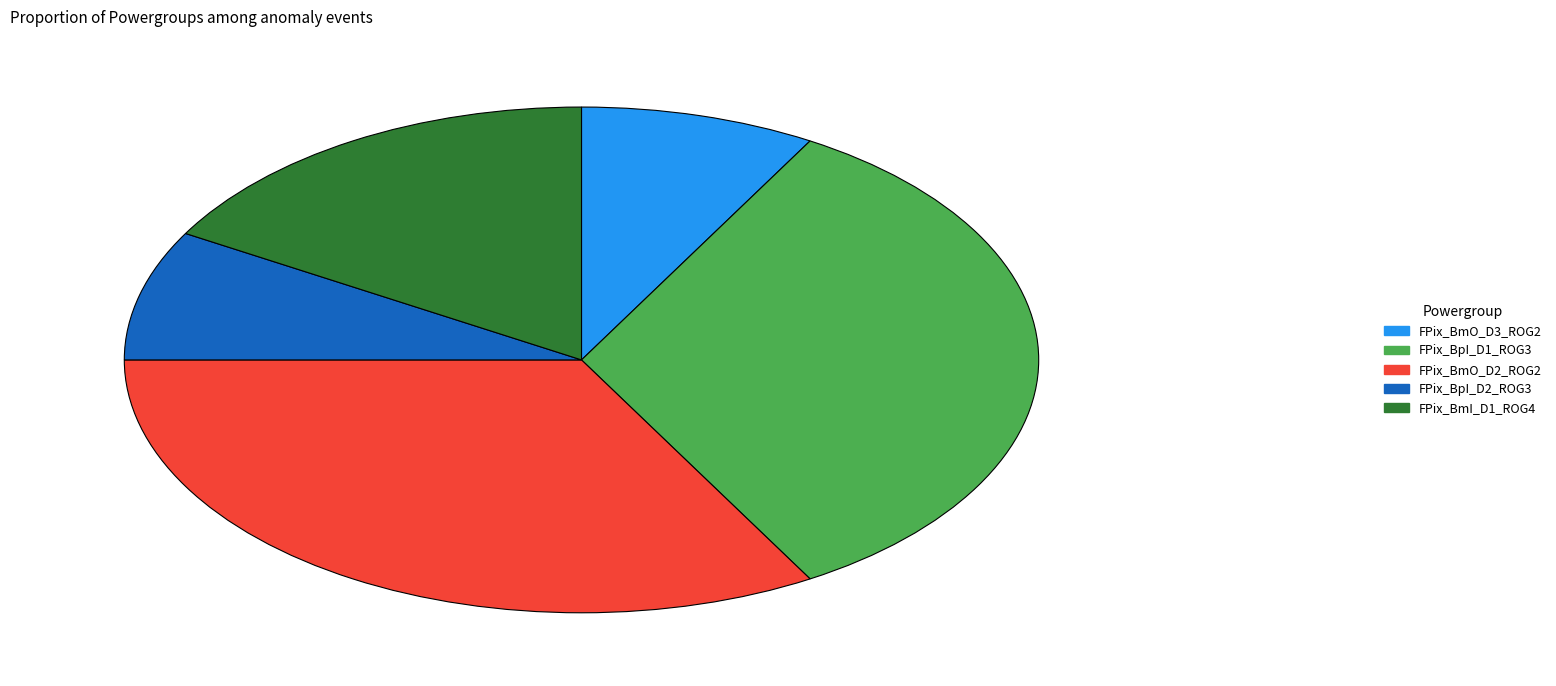

Do FPix_BpI_D1_ROG3 and FPix_BmO_D2_ROG2 together represent more than half of the pie?

Yes